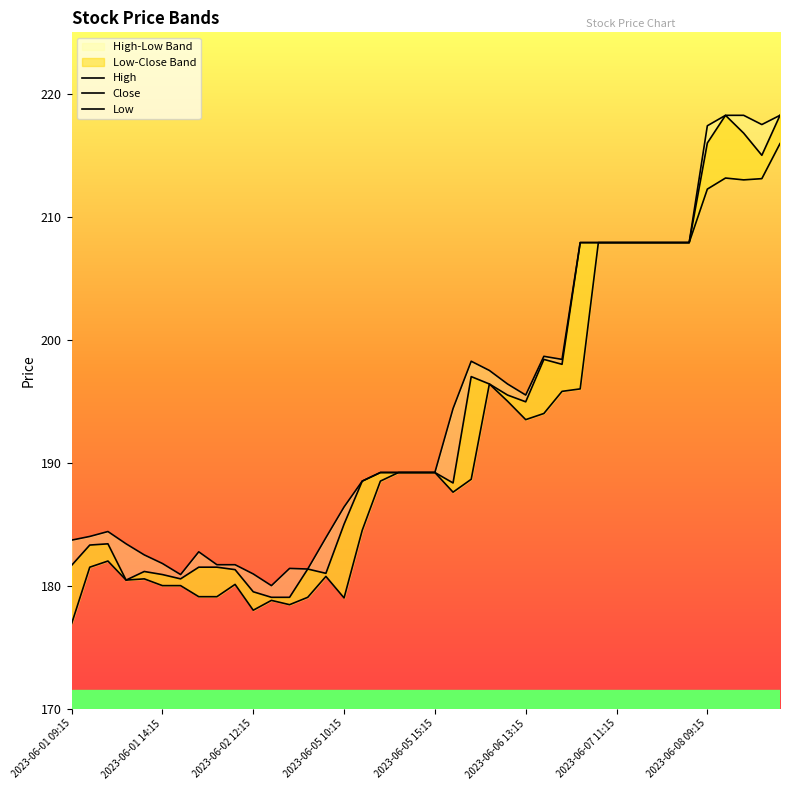

Which series changed the most between 2023-06-06 14:15 and 2023-06-07 13:15?

Low